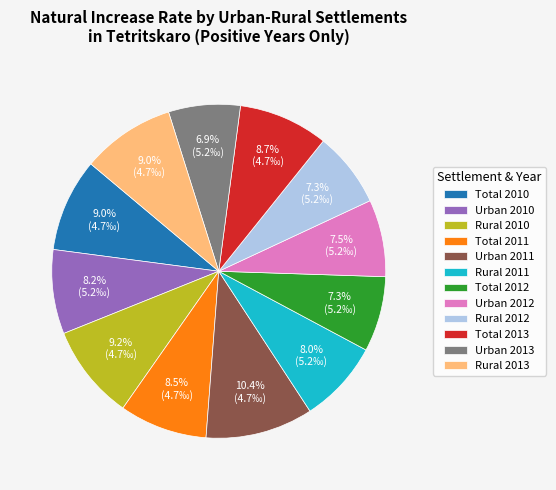

Which slice is the largest?

Urban 2011